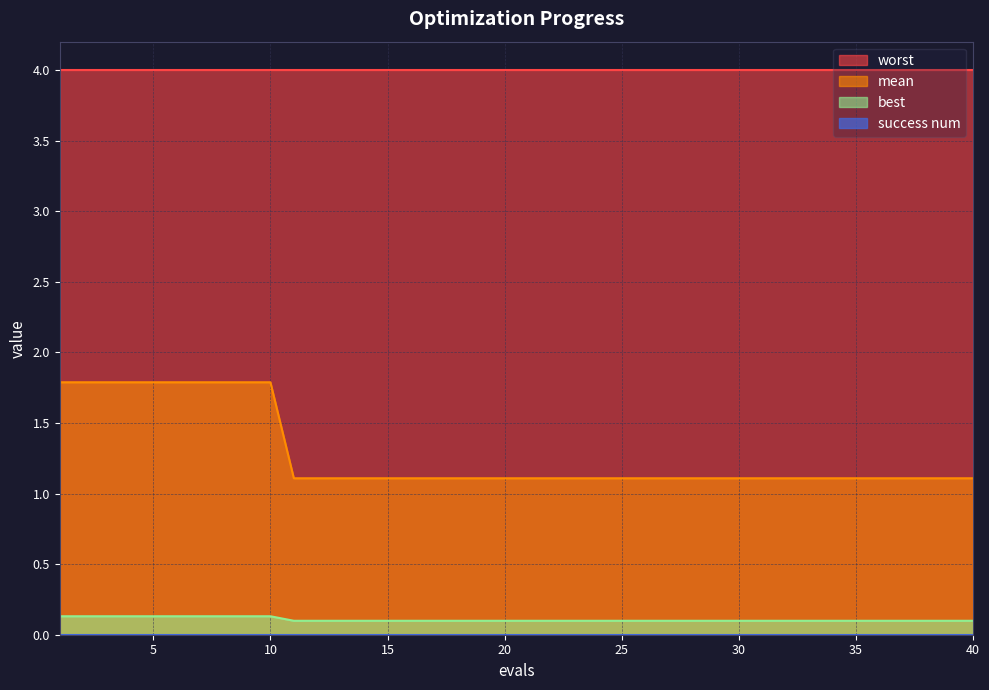

True or false: best and worst intersect in this chart.

False